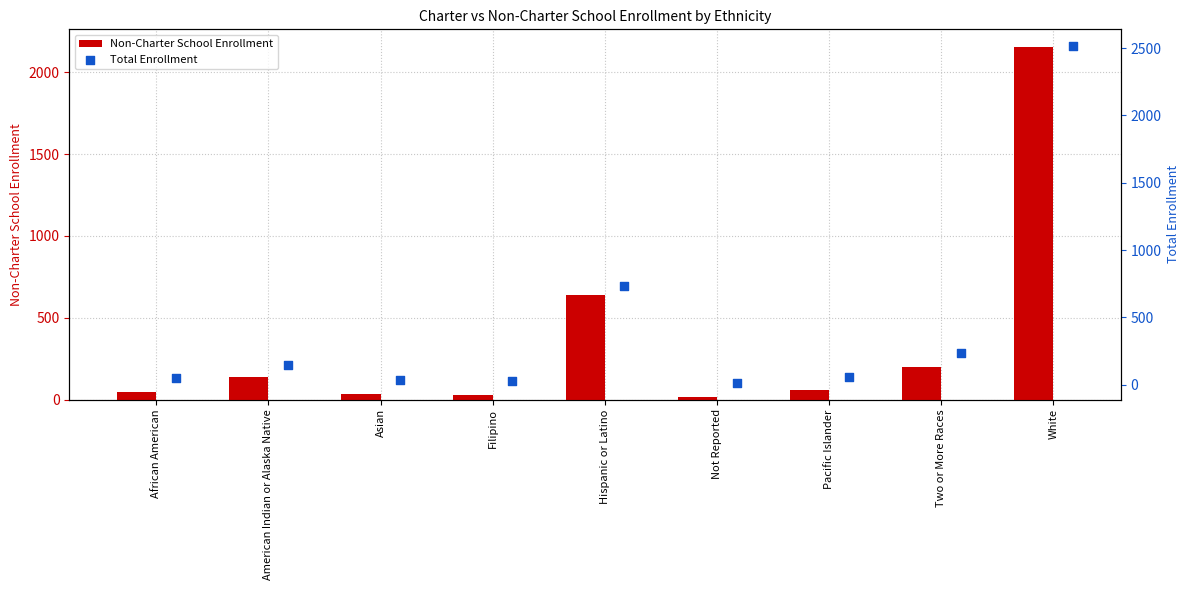

Where is Non-Charter School Enrollment nearest to the value 1084?

Hispanic or Latino